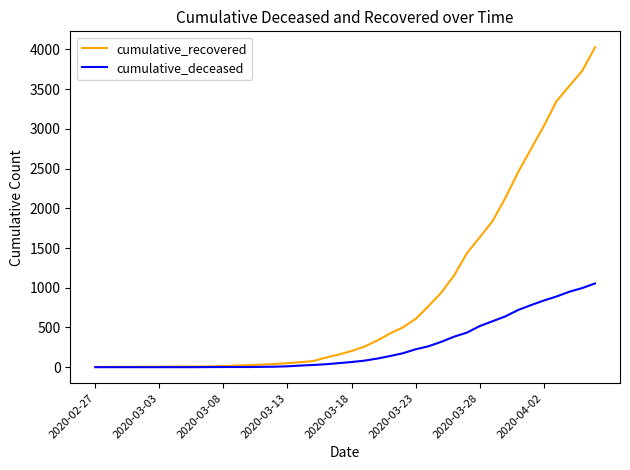

What is the maximum value shown in the chart?

4027